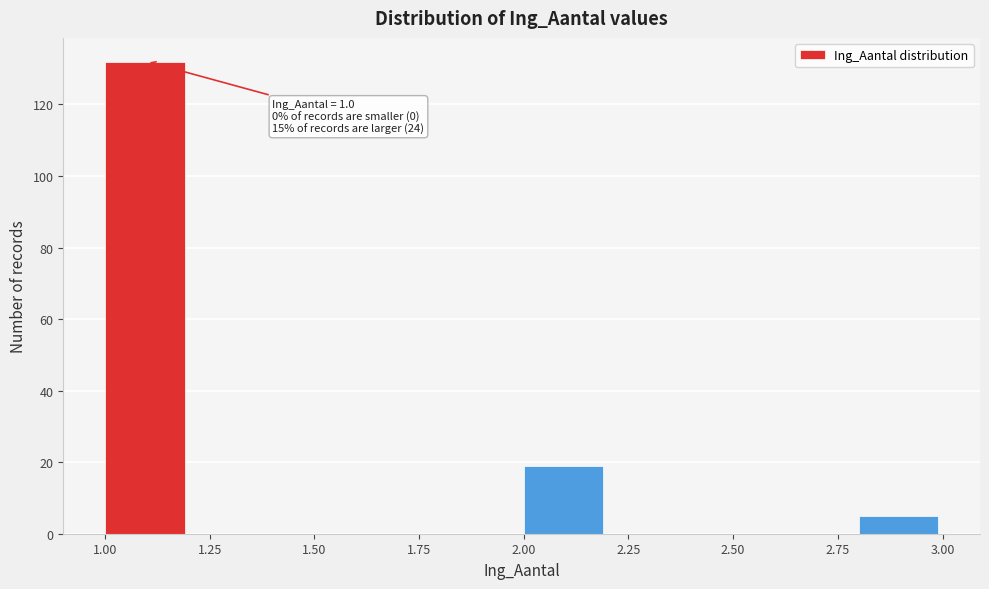

Which range on the x-axis has the tallest bar?

1.0 to 1.2